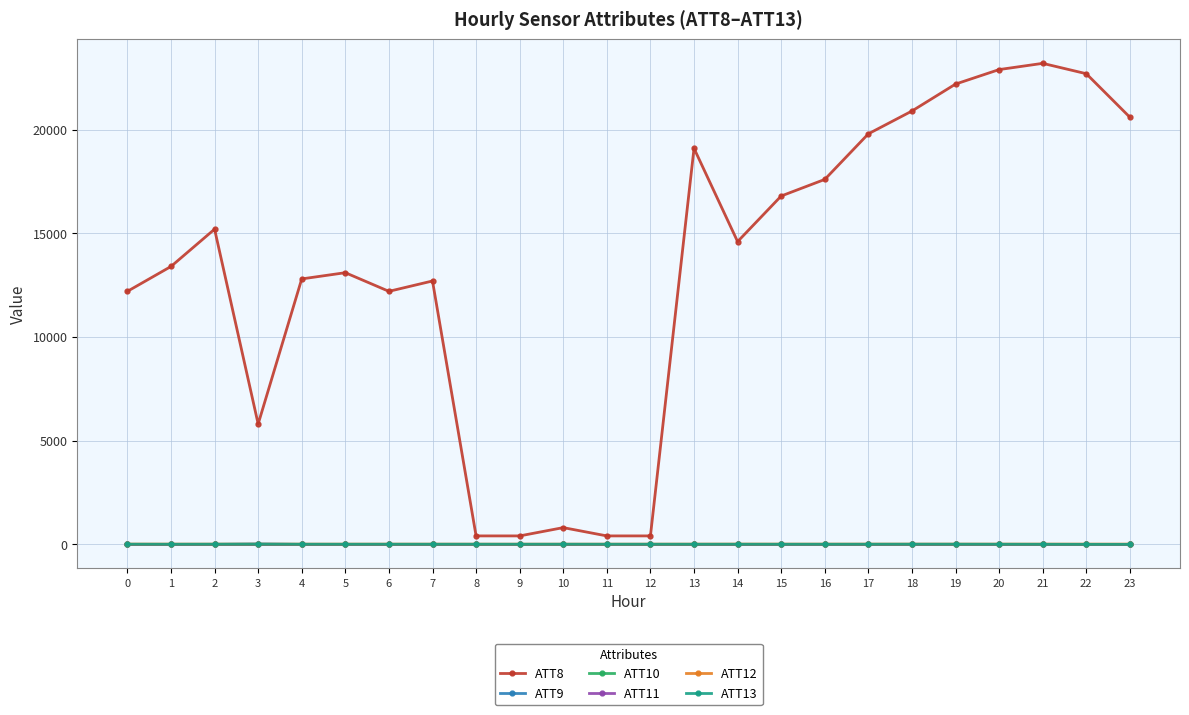

Which has a higher value, 17 or 22?

22